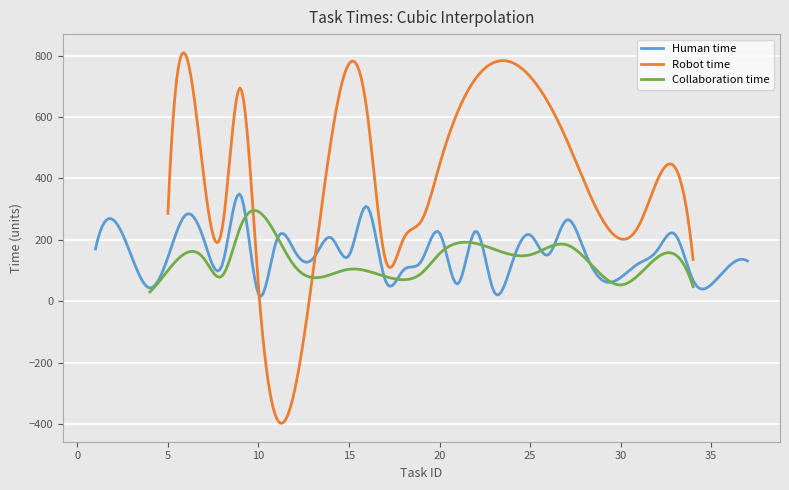

What is the difference between the Human time values at 27 and 3?

119